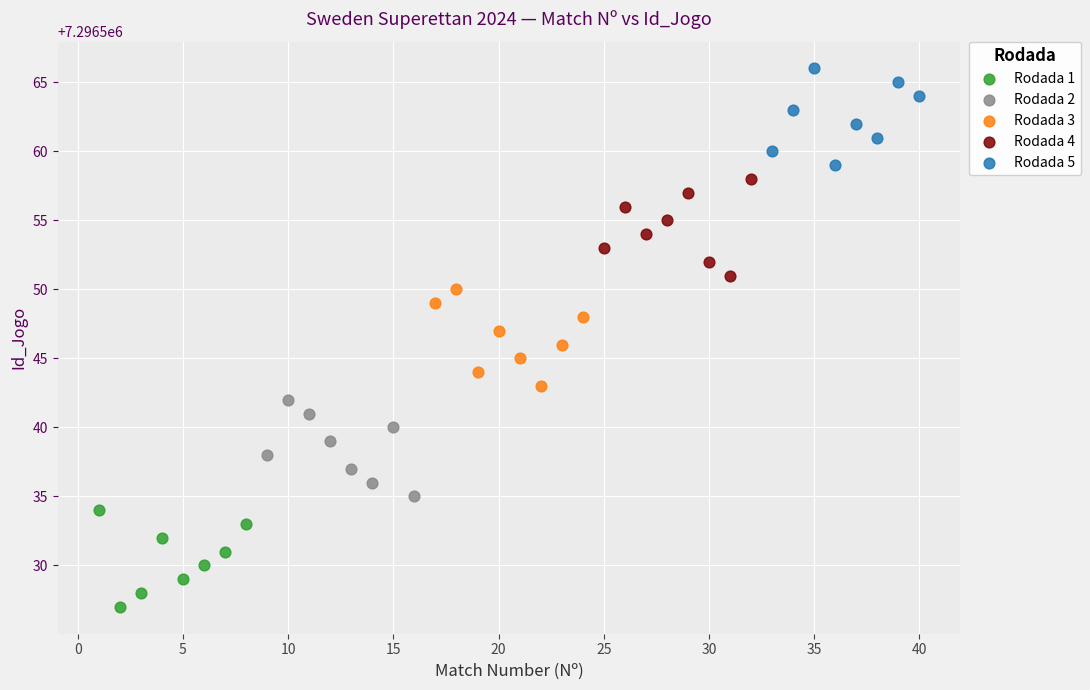

Which series reaches the minimum Y coordinate?

Rodada 1